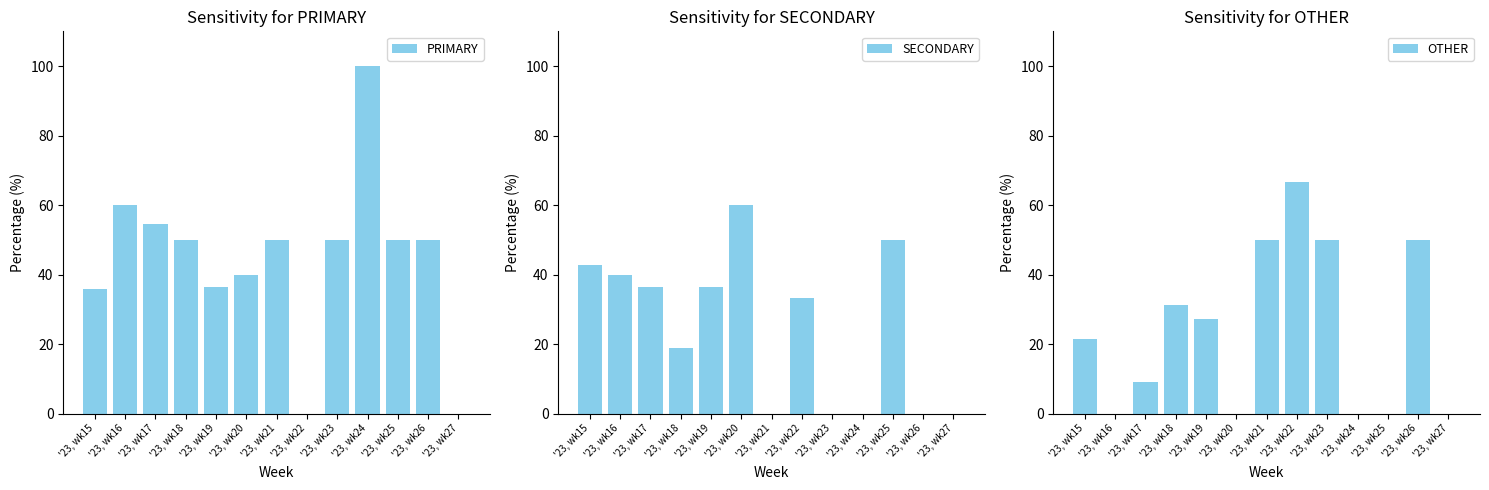

The OTHER series shows 41.4 at '23, wk20. True or false?

False